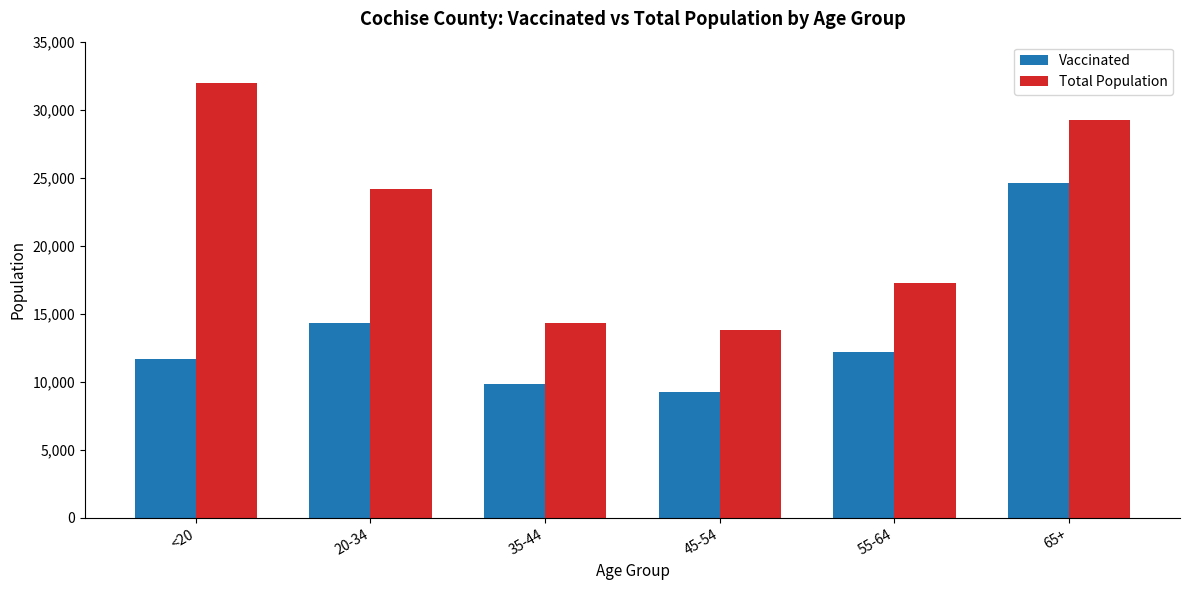

Is the value of Total Population at 65+ greater than the value of Vaccinated at 35-44?

Yes